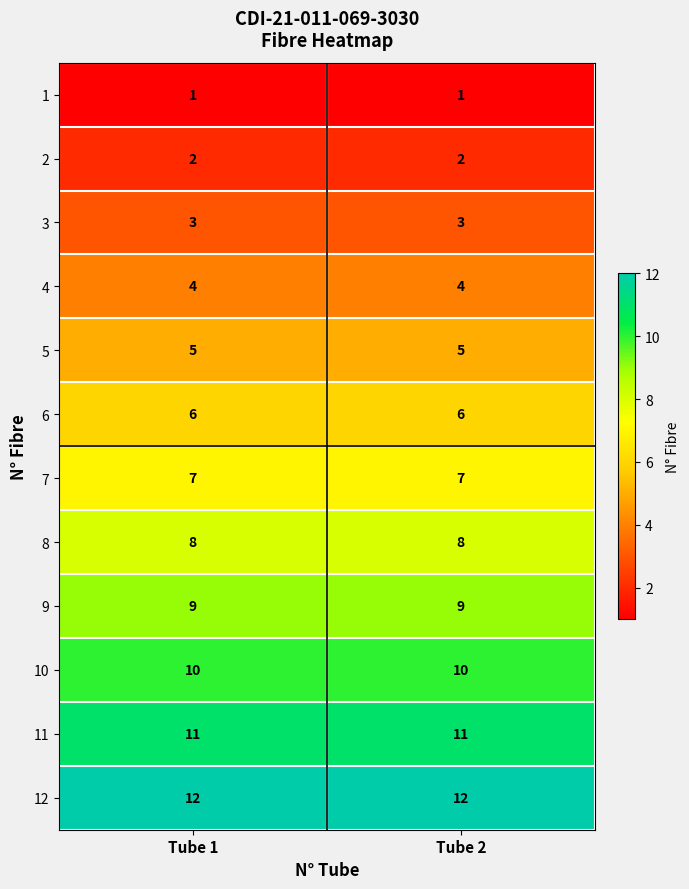

What is the spread (max minus min) of values at Tube 2?

11